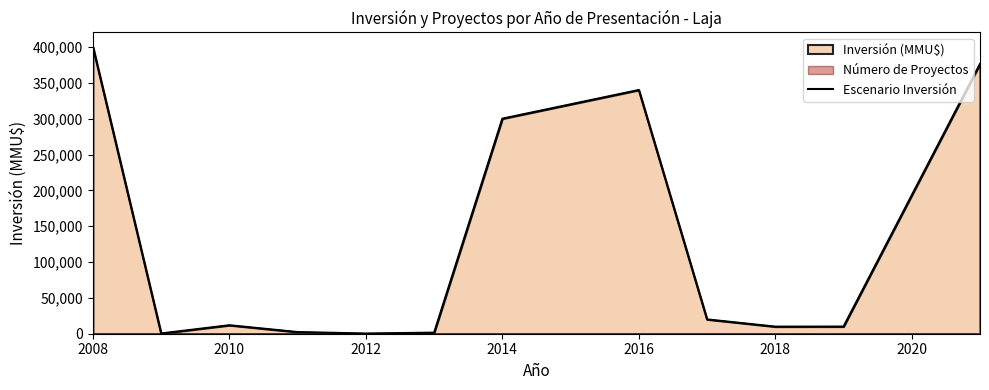

What is the maximum value for Escenario Inversión?

400300